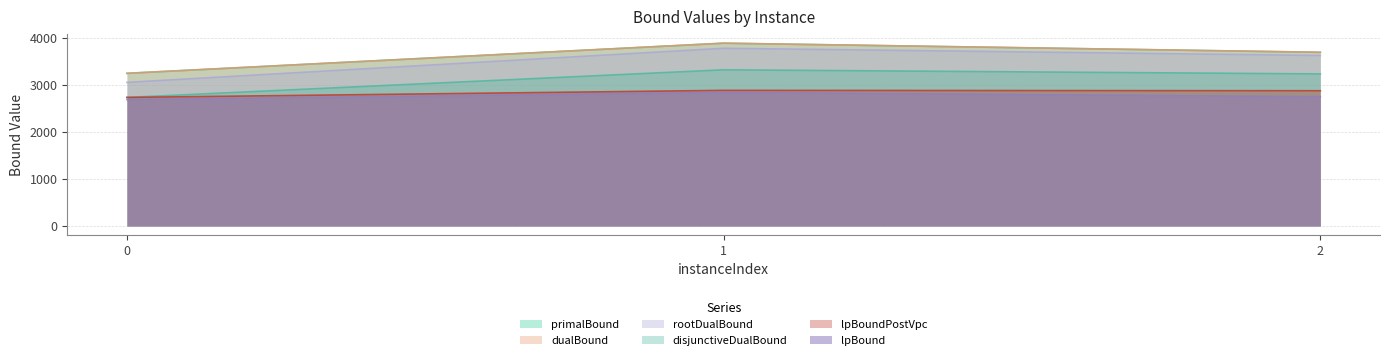

Which series has the largest range (max minus min)?

rootDualBound